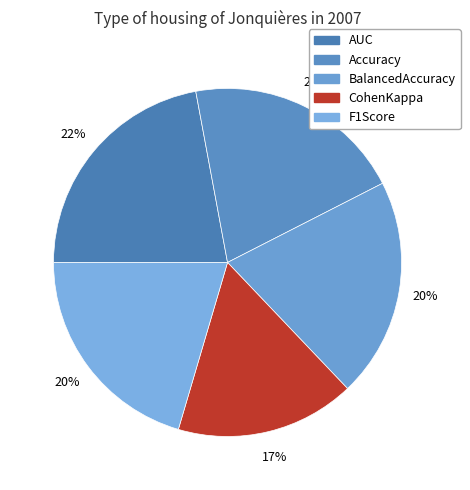

What portion of the pie excludes AUC?

77.9%